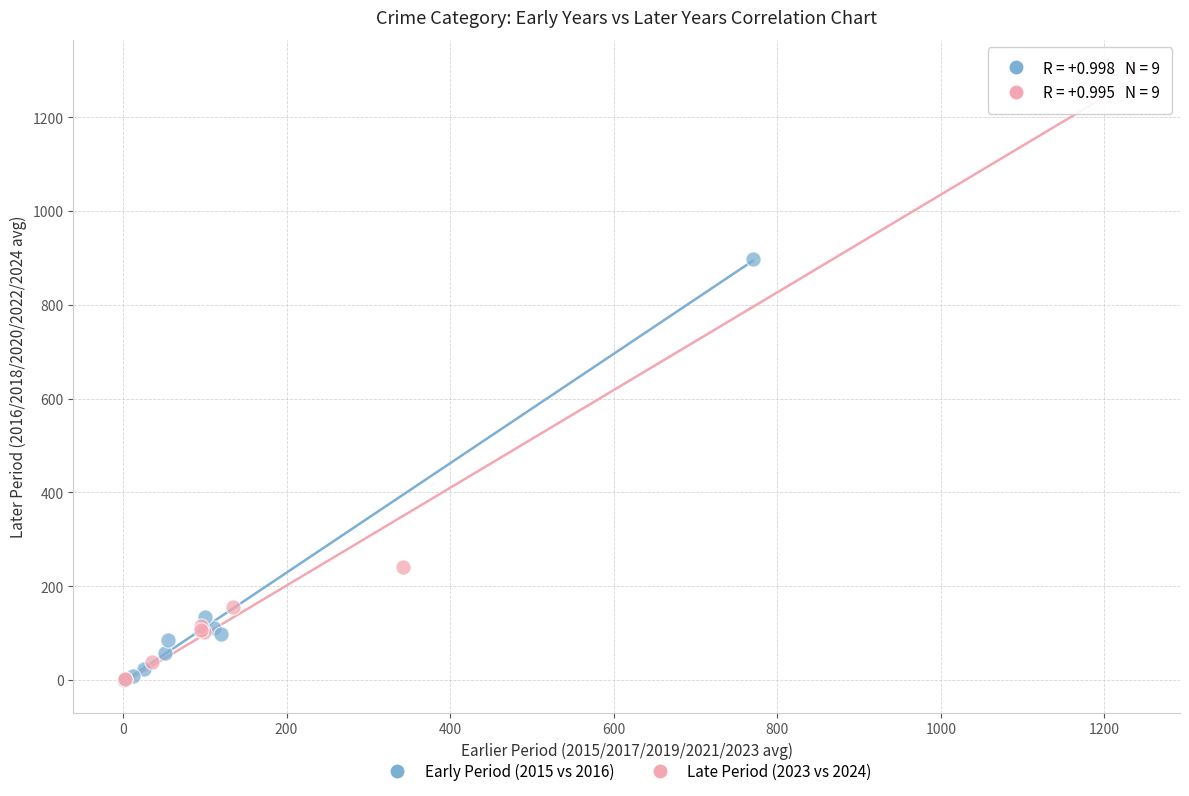

Which series has the largest Y range (max minus min)?

Late Period (2023 vs 2024)